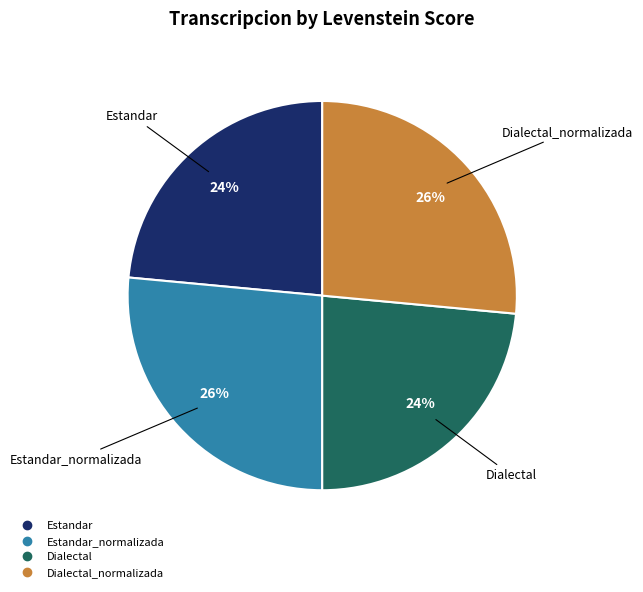

To the nearest percent, what is the average slice percentage?

25%